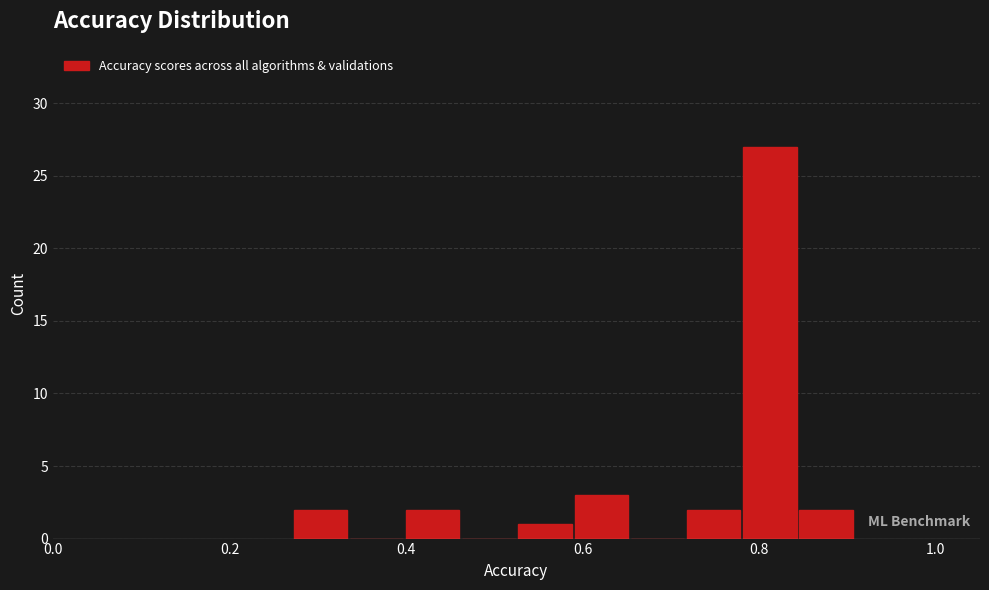

Read against the x-axis, roughly where is the centre of the tallest bar?

0.82